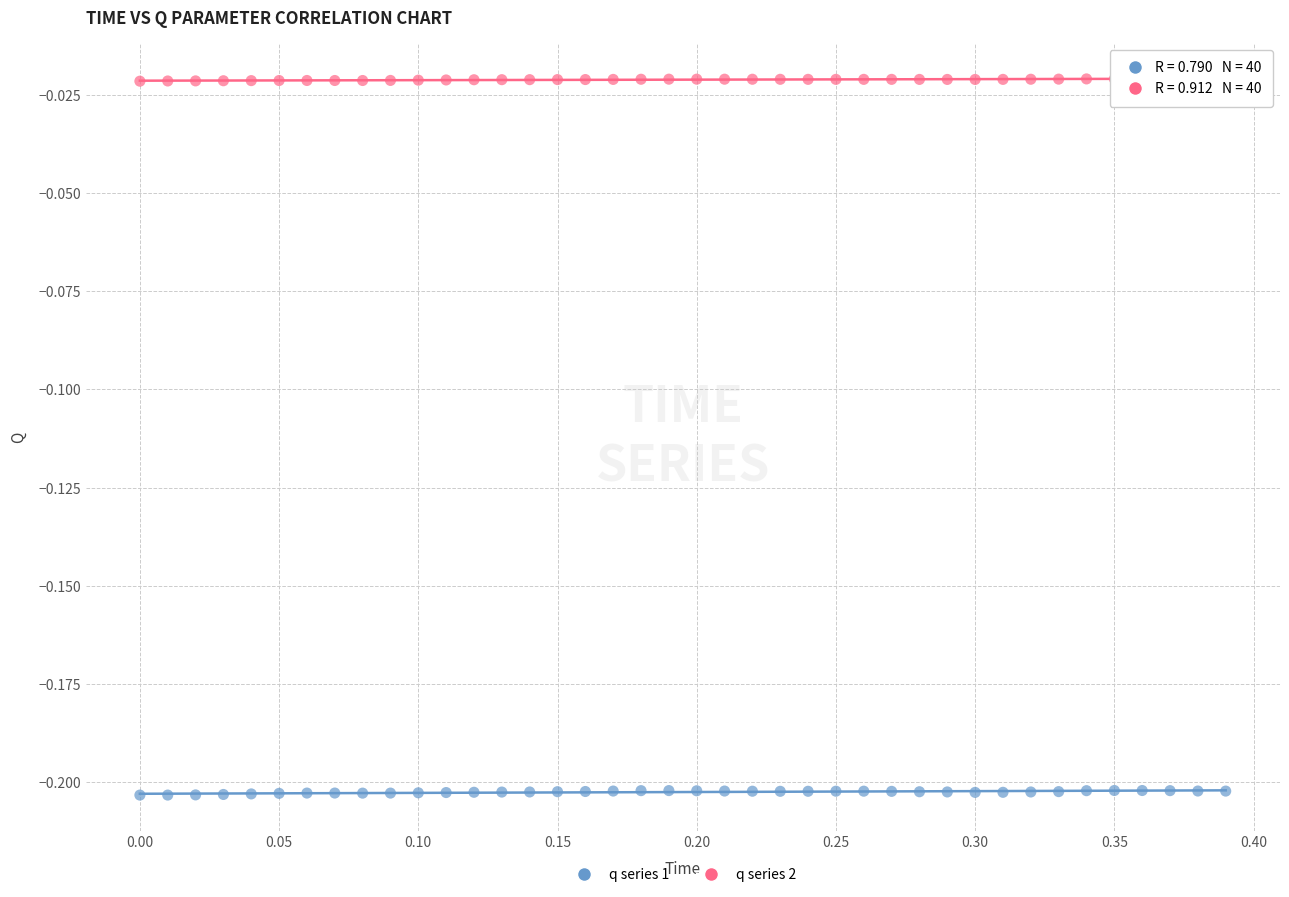

Across all data points, what is the range of X values (max minus min)?

0.4